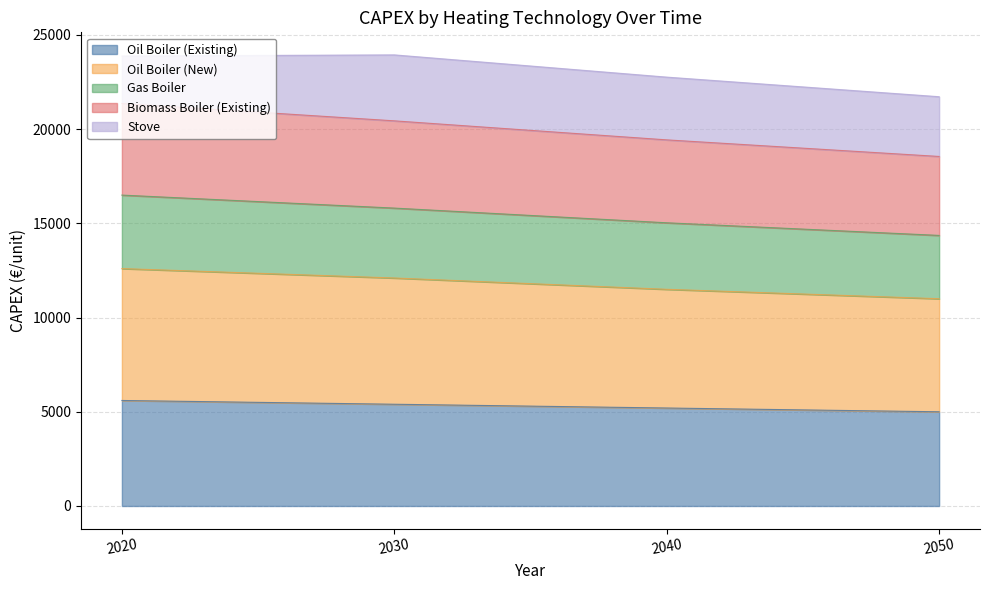

True or false: Gas Boiler and Biomass Boiler (Existing) cross at least once.

False